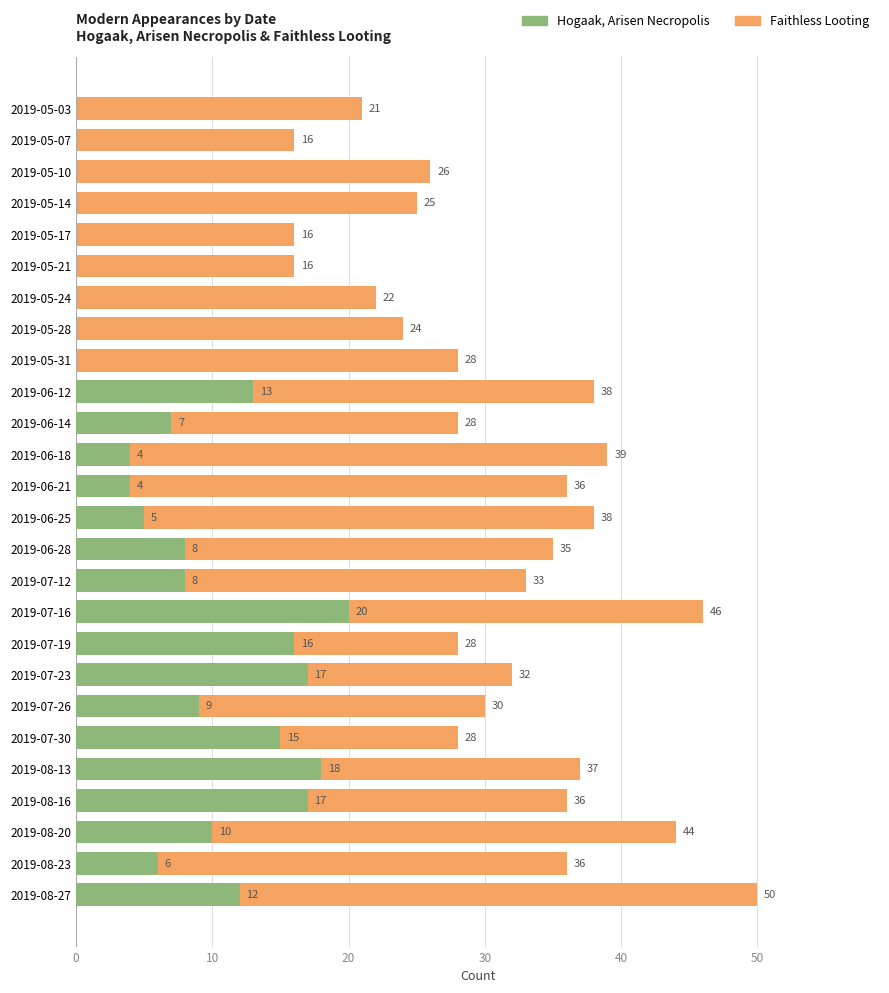

Between 2019-06-28 and 2019-08-27, which series saw the biggest shift?

Faithless Looting